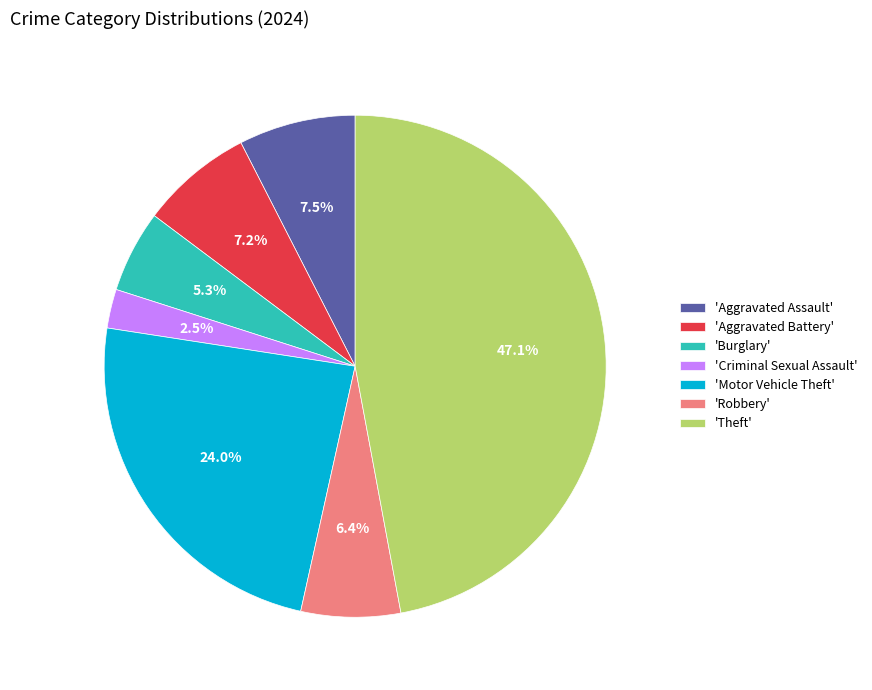

Which category has the smallest portion of the pie?

'Criminal Sexual Assault'